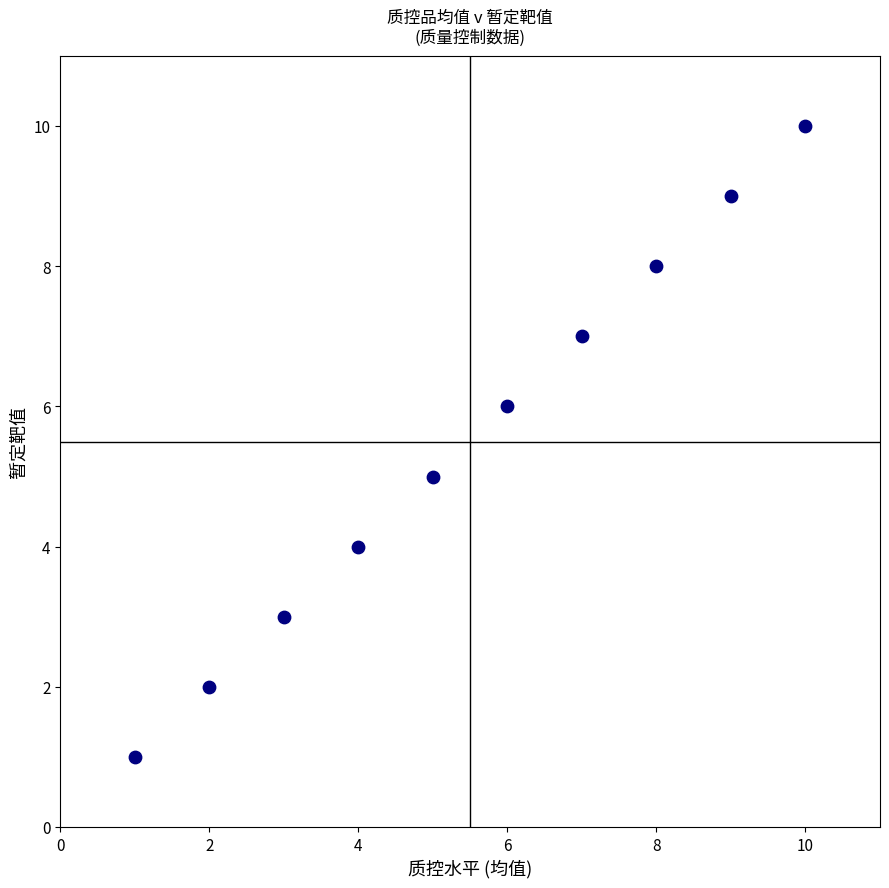

What is the average X value?

6